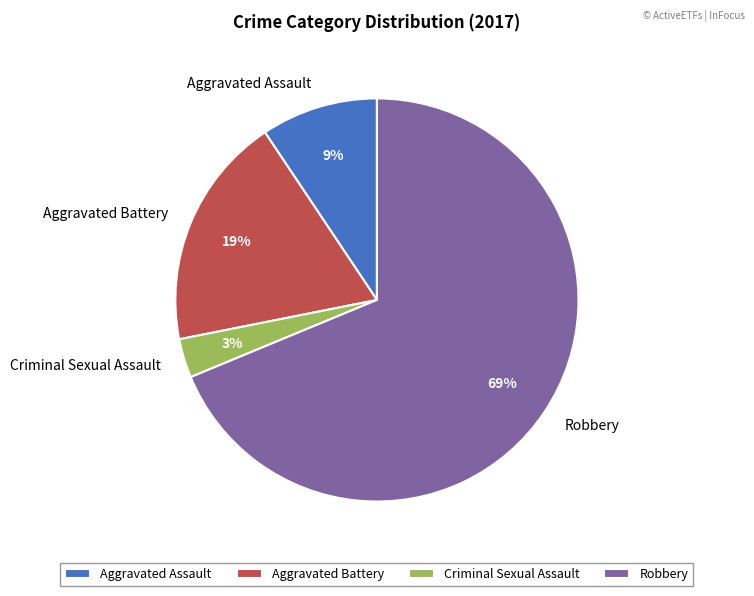

What is the largest slice in the pie chart?

Robbery